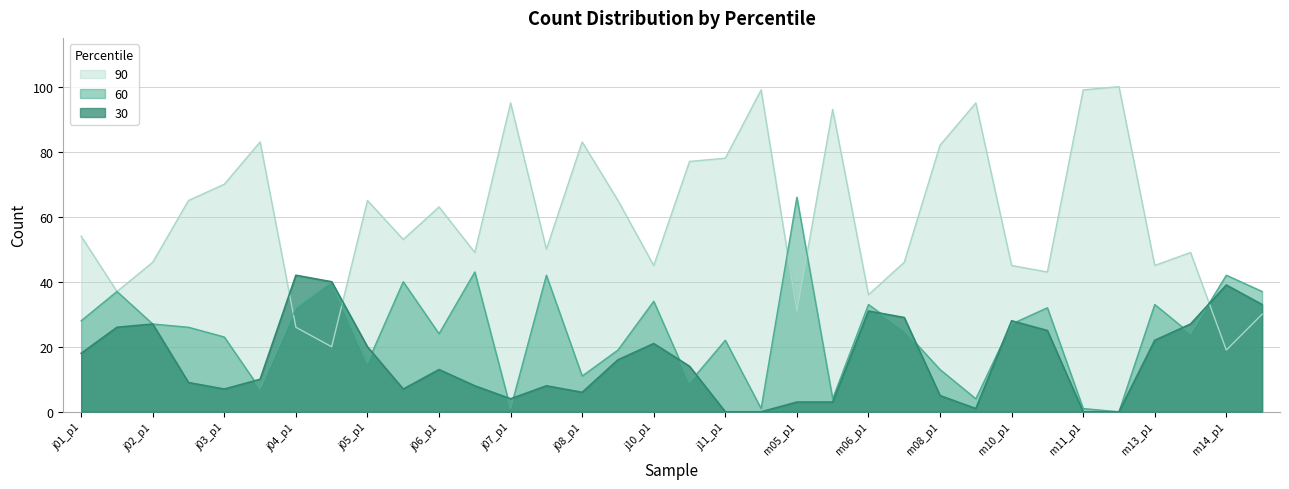

What is the sum of the 60 values at m06_p2 and j07_p1?

26